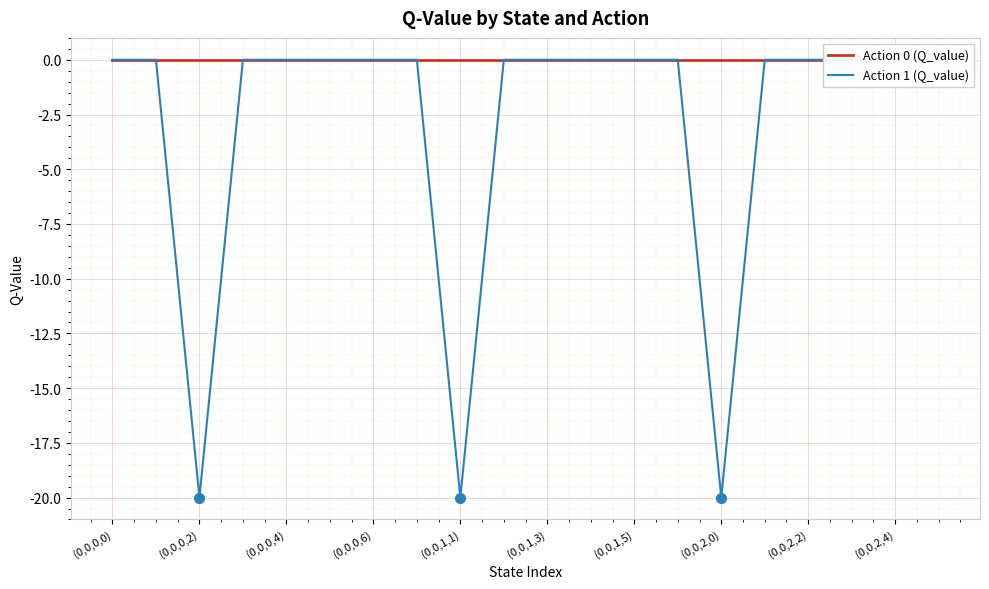

Which series has the largest total across all categories?

Action 0 (Q_value)